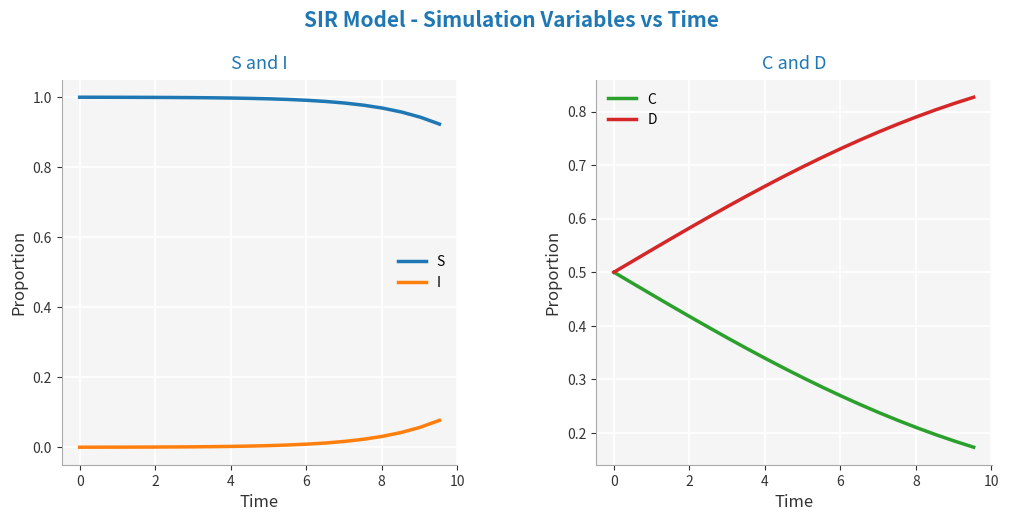

True or false: I and S intersect in this chart.

False